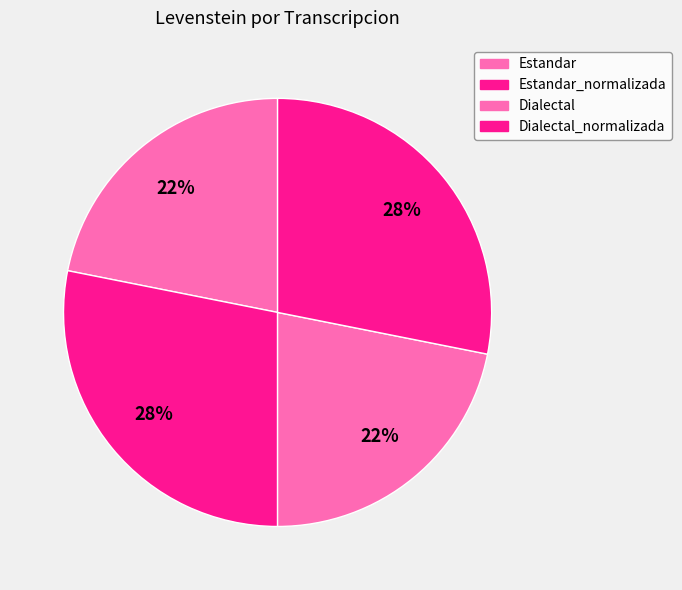

Count the number of slices in the pie.

4